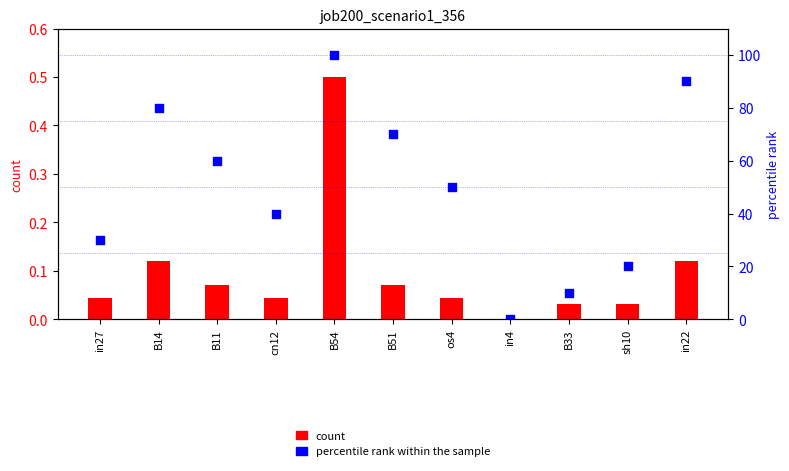

Which series has the largest Y range (max minus min)?

percentile rank within the sample